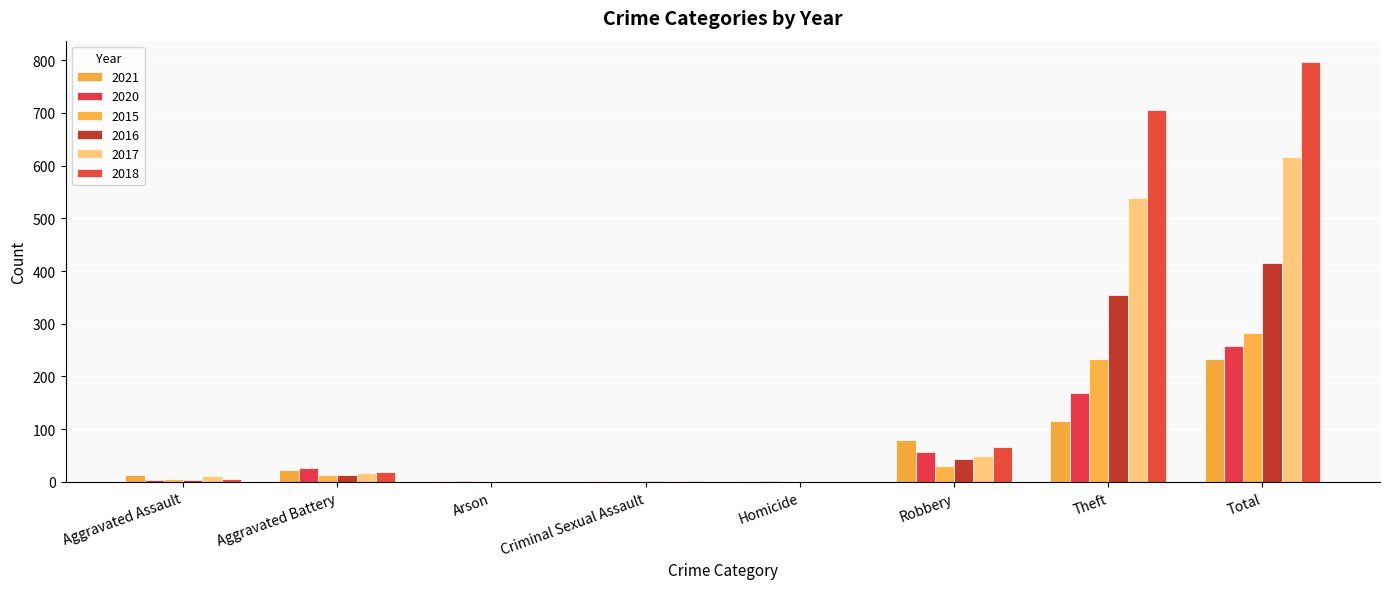

At which label does 2021 reach its minimum?

Arson